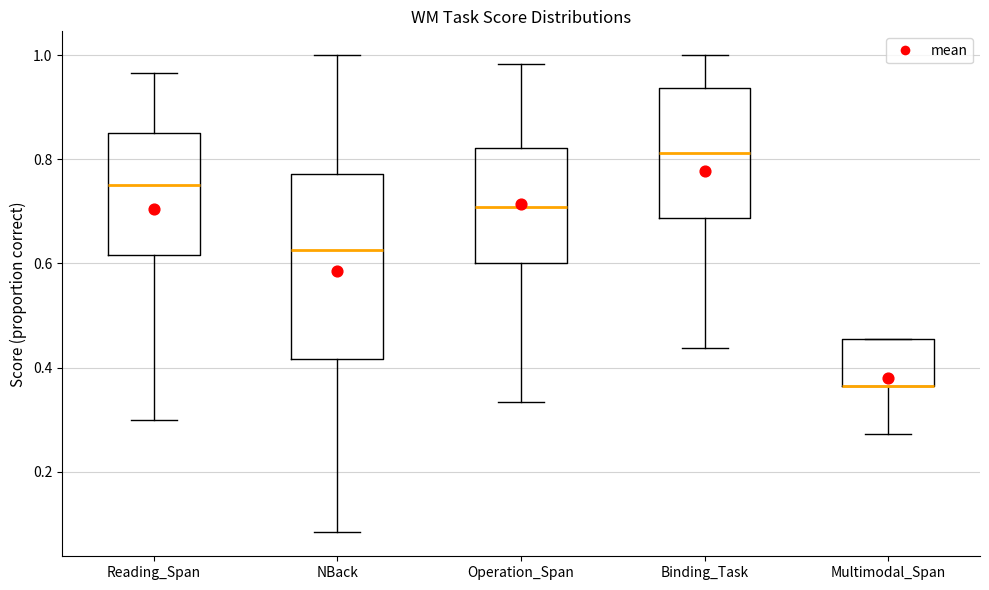

Reading left to right, read every box against the y-axis: the position of its median line, the range the box covers, and the ends of its whiskers. The values are not printed on the chart, so give them approximately, as read against the axis.

Reading_Span: median 0.76, box 0.62 to 0.86, whiskers 0.30 to 0.96
NBack: median 0.62, box 0.42 to 0.78, whiskers 0.08 to 1.00
Operation_Span: median 0.70, box 0.60 to 0.82, whiskers 0.34 to 0.98
Binding_Task: median 0.82, box 0.68 to 0.94, whiskers 0.44 to 1.00
Multimodal_Span: median 0.36 (drawn on the box's lower edge), box 0.36 to 0.46, whiskers 0.28 to 0.46